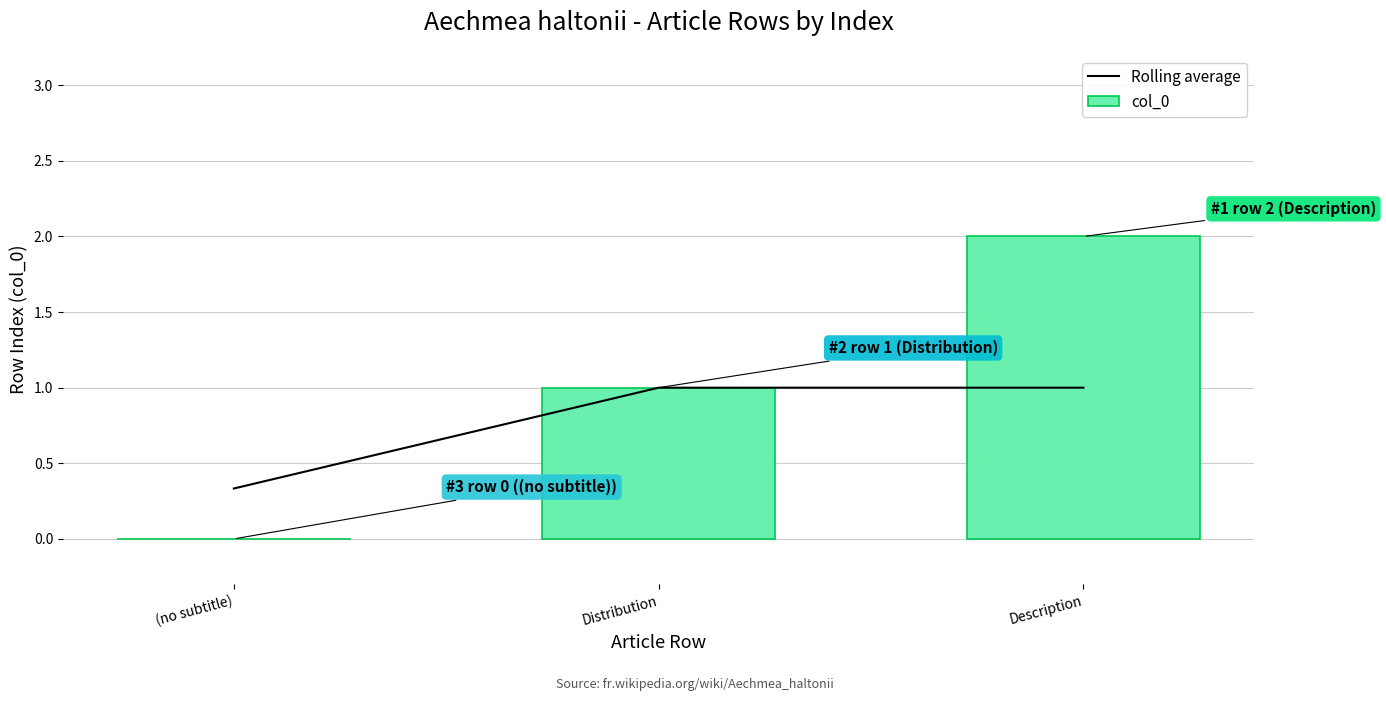

What position from the right is Description?

1